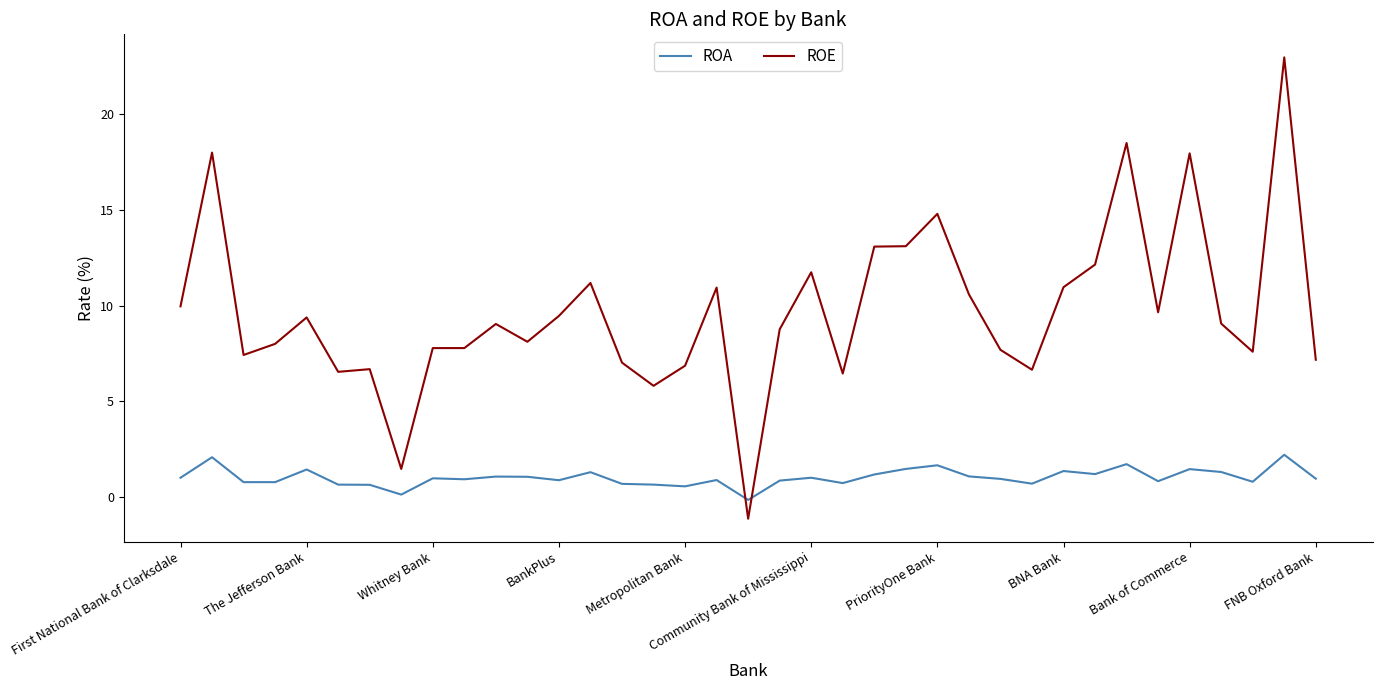

What is the maximum value for ROE?

23.0